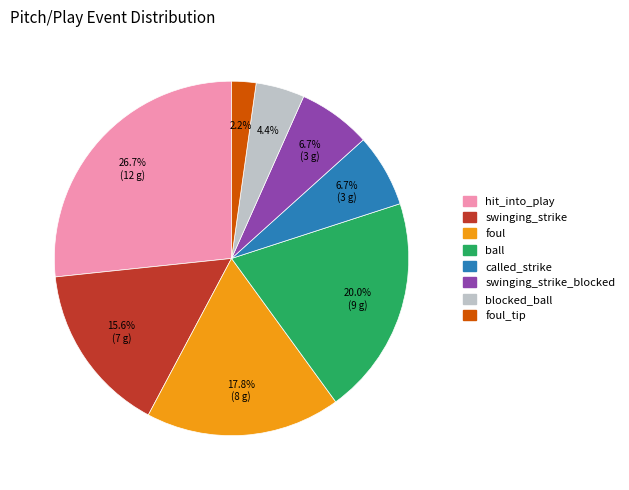

Is there a majority slice in this chart?

No